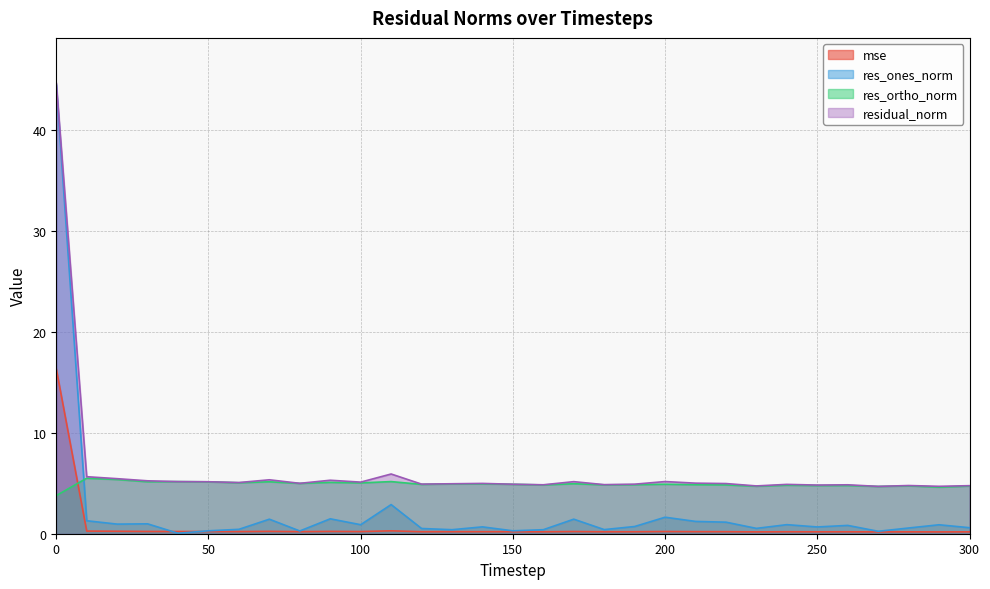

At which label is residual_norm closest to 24?

110